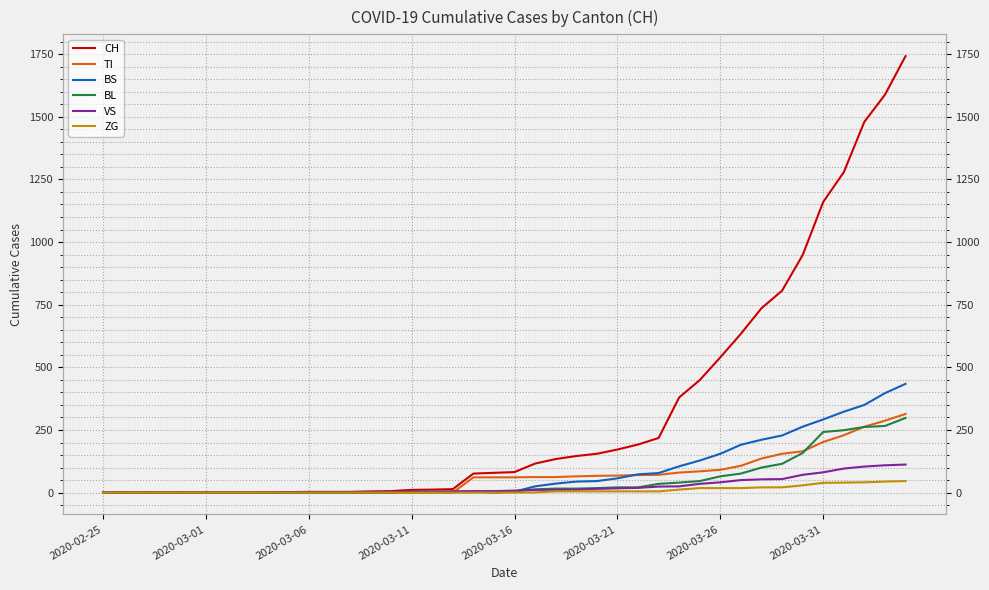

True or false: VS and ZG cross at least once.

False